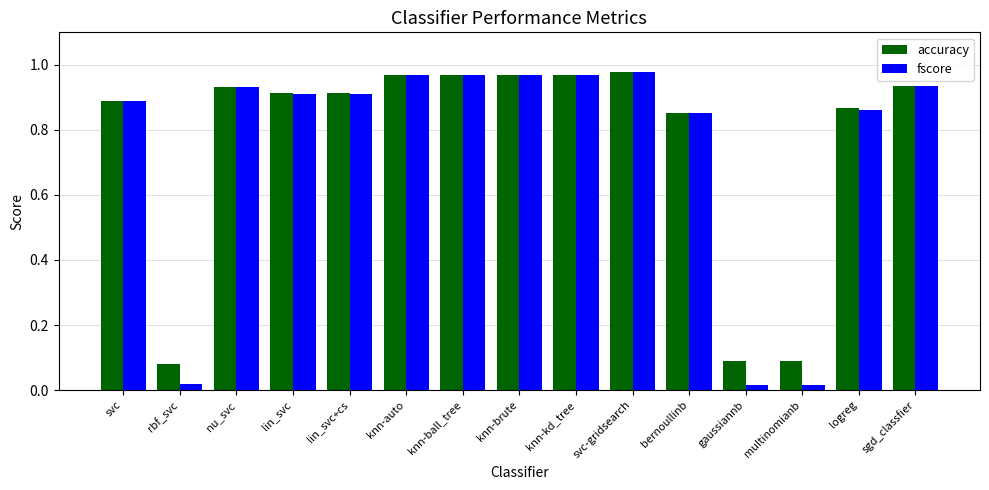

Which series has the widest spread of values?

fscore